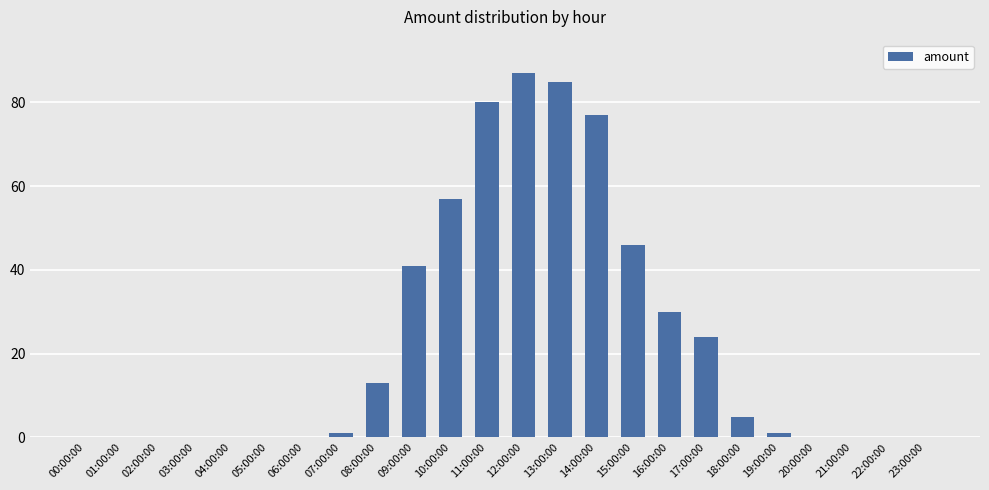

What is the greatest value displayed?

87